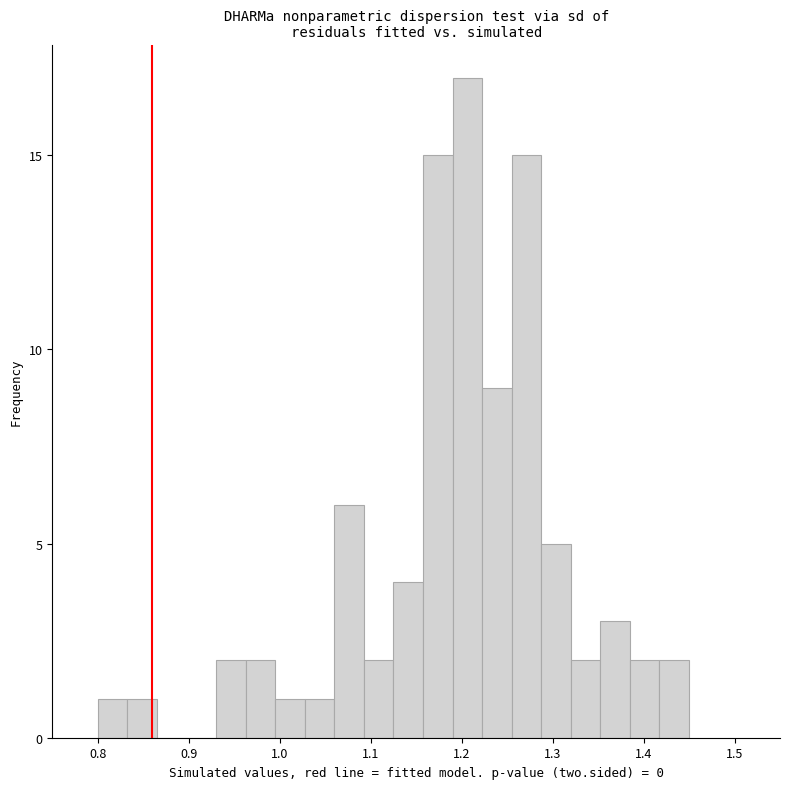

Read against the x-axis, roughly where is the centre of the tallest bar?

1.21